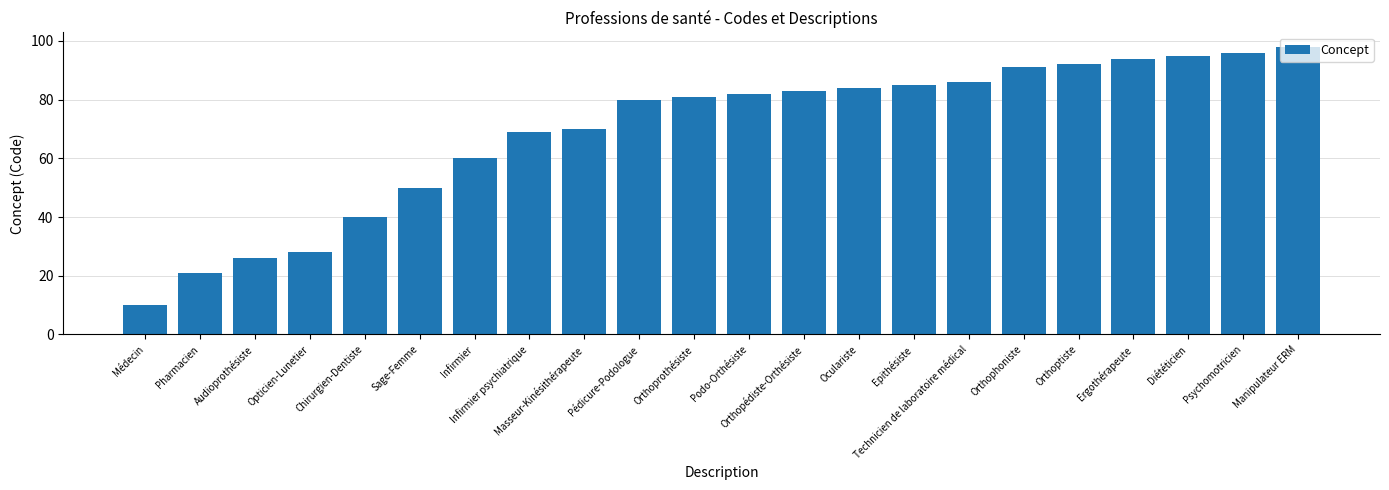

What is the label of the 14th bar from the left?

Oculariste